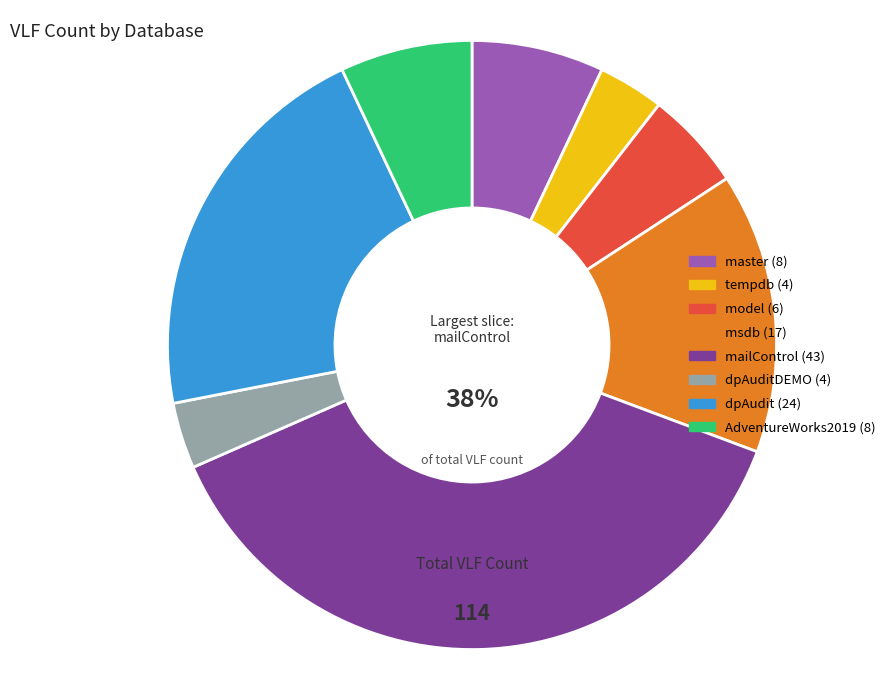

Is there a majority slice in this chart?

No